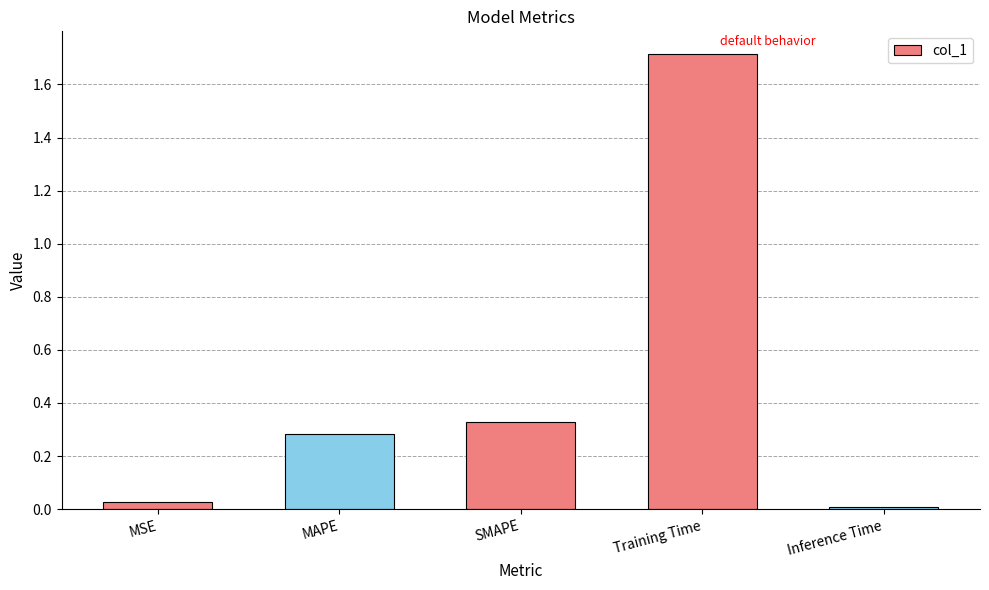

Are the bars grouped side by side (vs. stacked)?

No